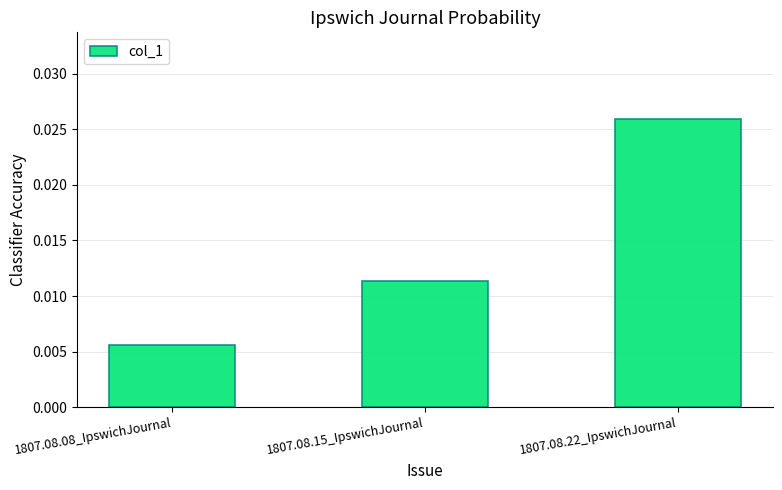

Between 1807.08.15_IpswichJournal and 1807.08.22_IpswichJournal, which is larger?

1807.08.22_IpswichJournal